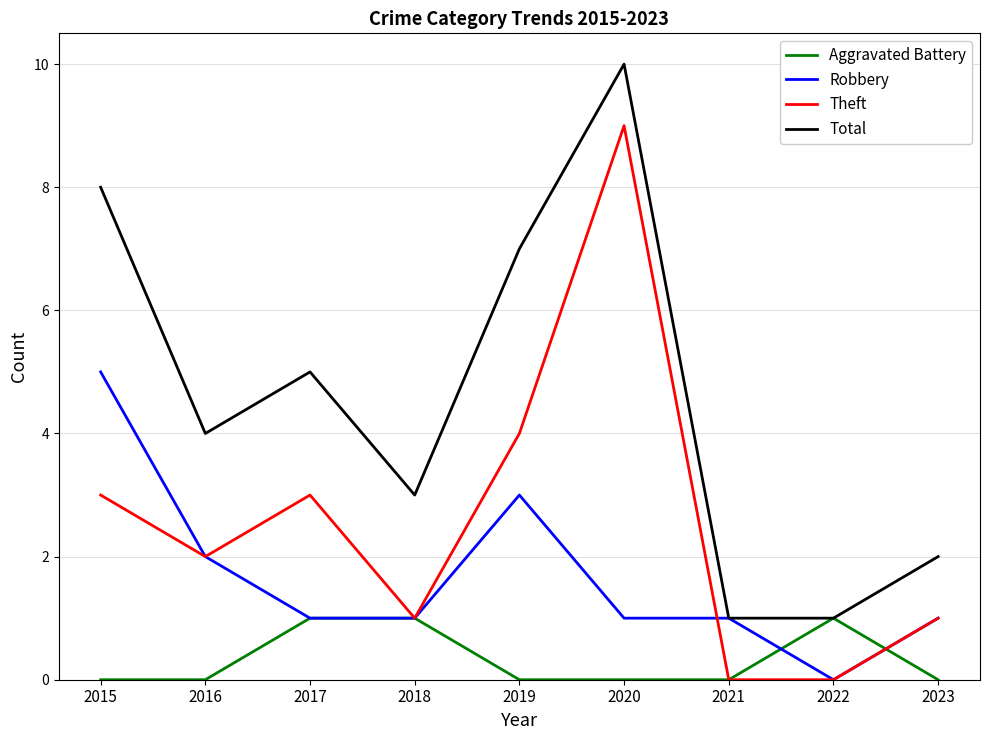

What is the total value across all series at 2016?

8